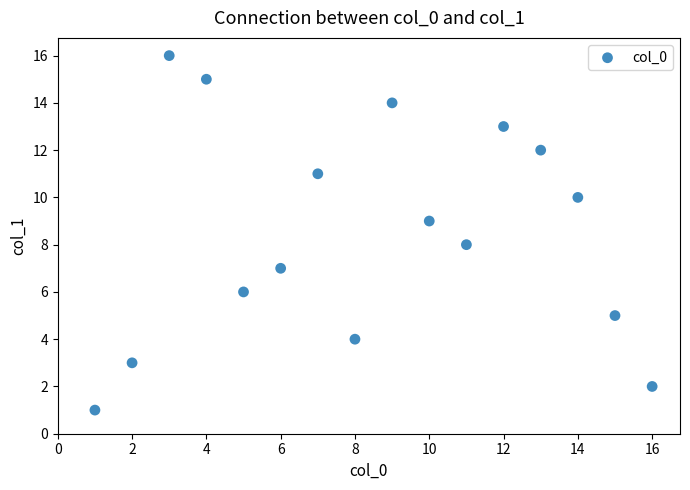

What is the range of X values (max minus min)?

15